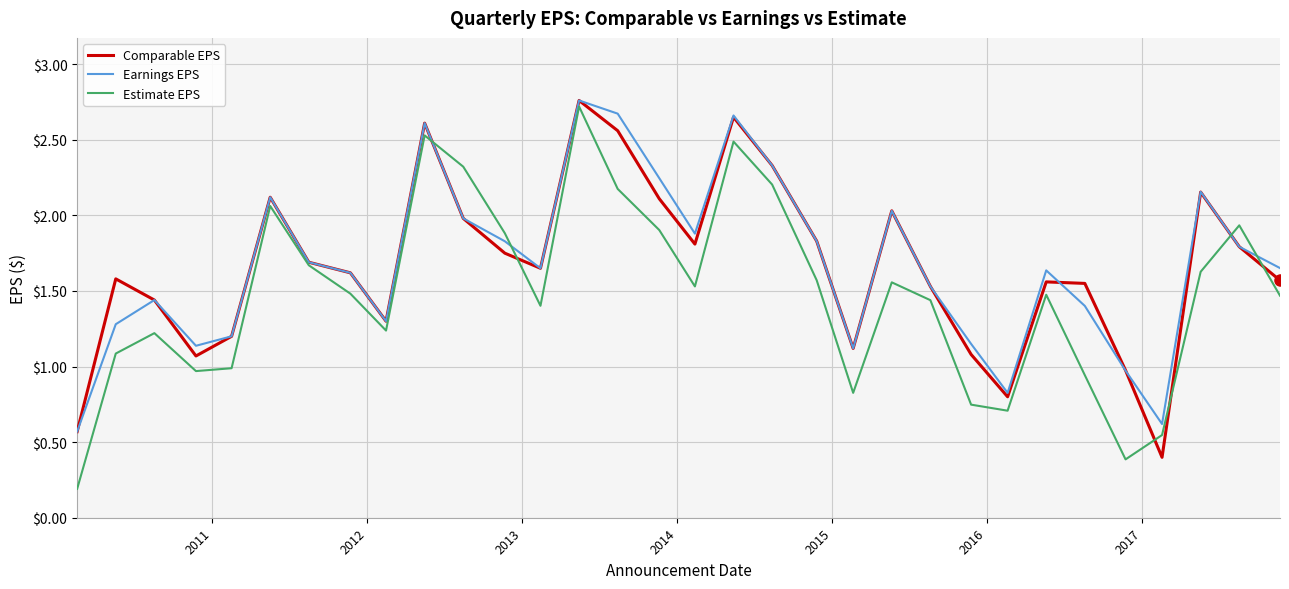

Which series has the widest spread of values?

Estimate EPS